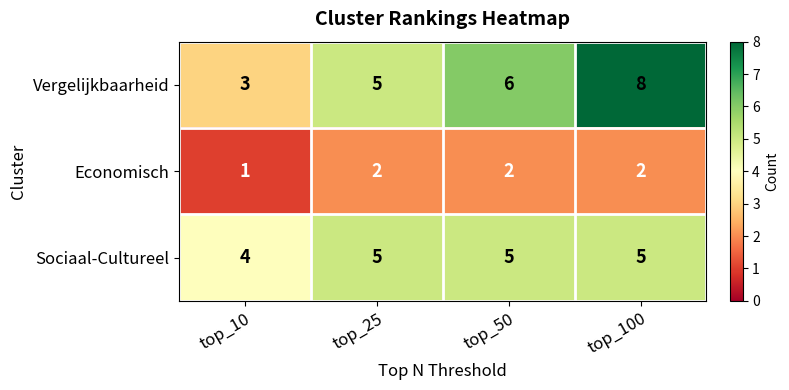

Which series has the largest range (max minus min)?

Vergelijkbaarheid